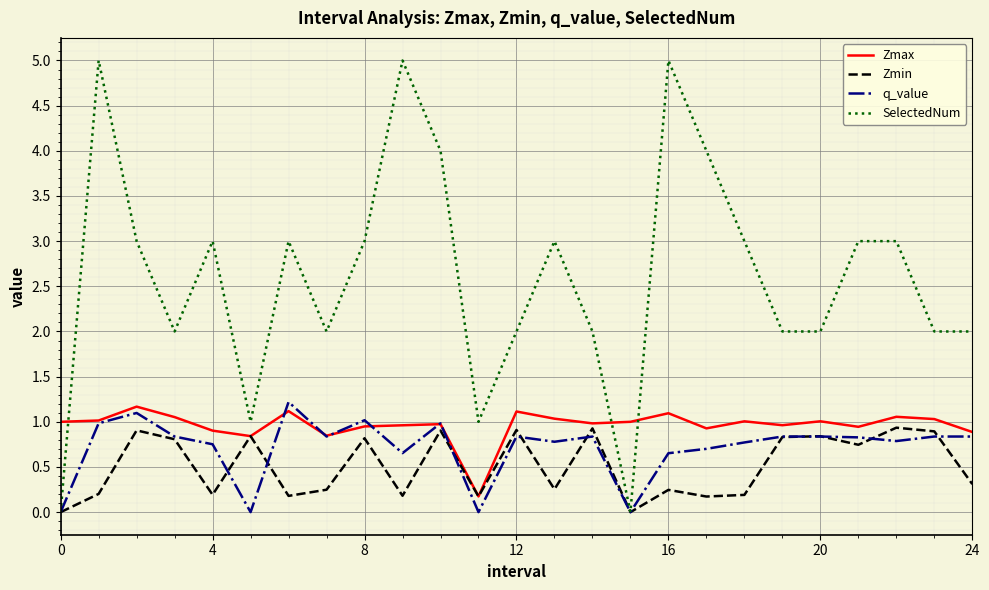

Which series has the largest range (max minus min)?

SelectedNum